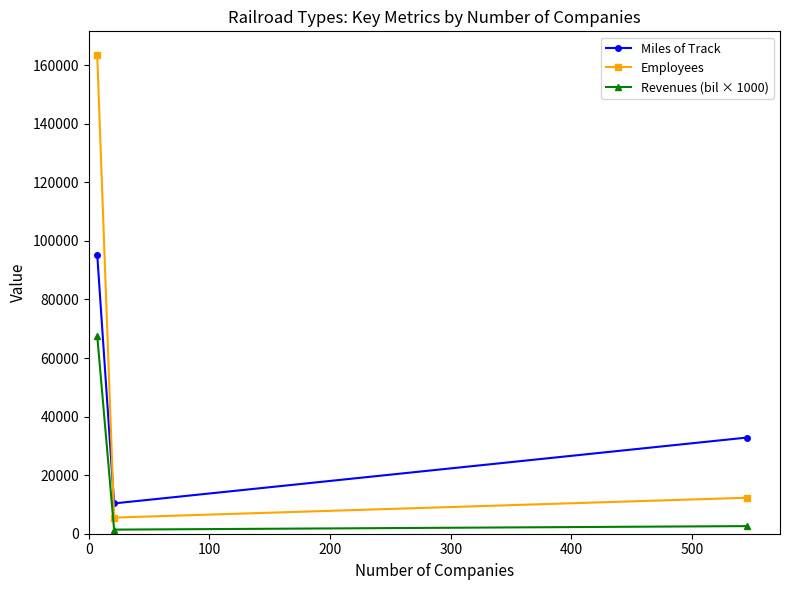

Reading left to right, transcribe all the data shown in this chart.

Miles of Track: 95264	10355	32858
Employees: 163464	5507	12293
Revenues (bil × 1000): 67600	1400	2600